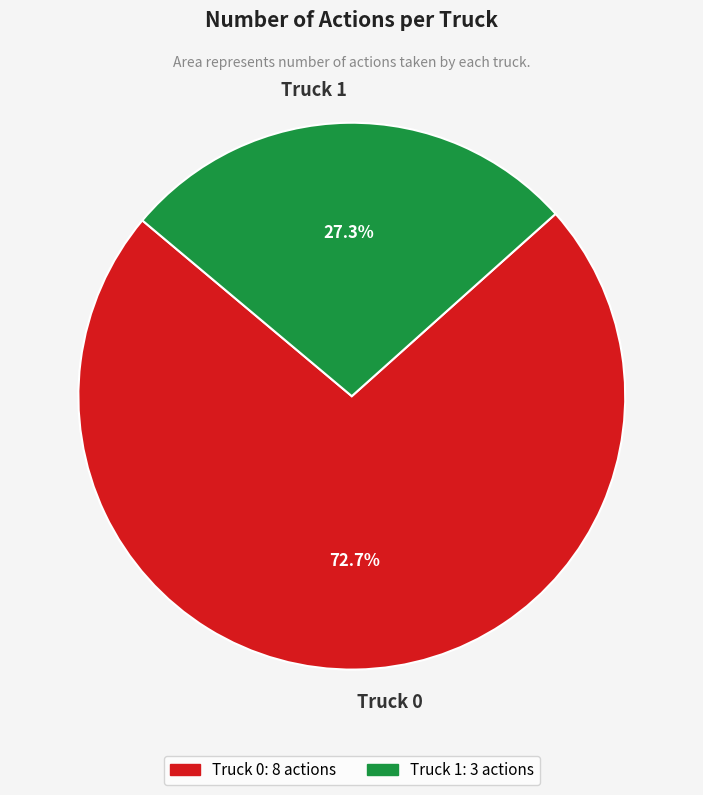

How many segments does this pie chart have?

2